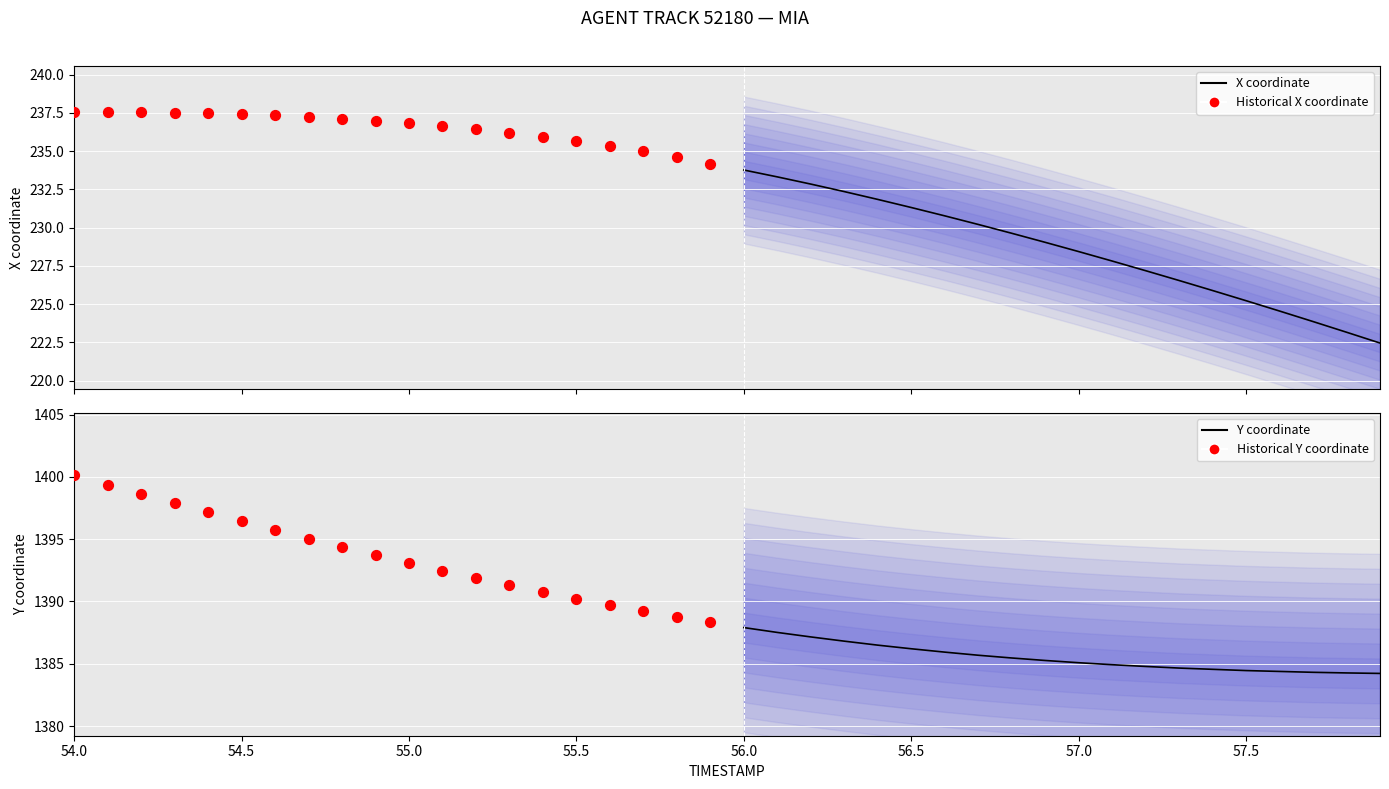

Which series reaches the maximum Y coordinate?

Historical Y coordinate